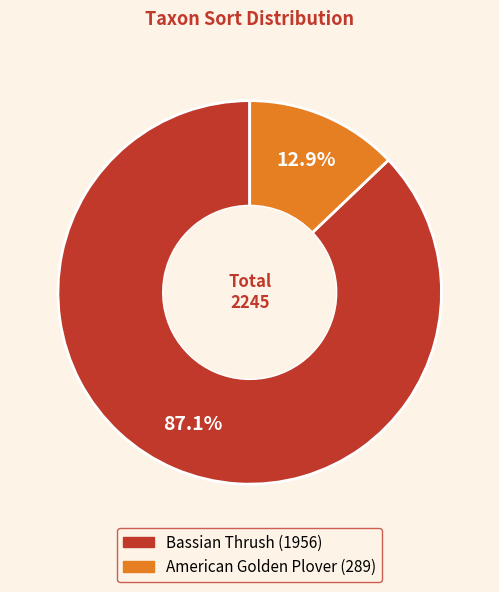

Is it true that Bassian Thrush is 99% of the pie?

False